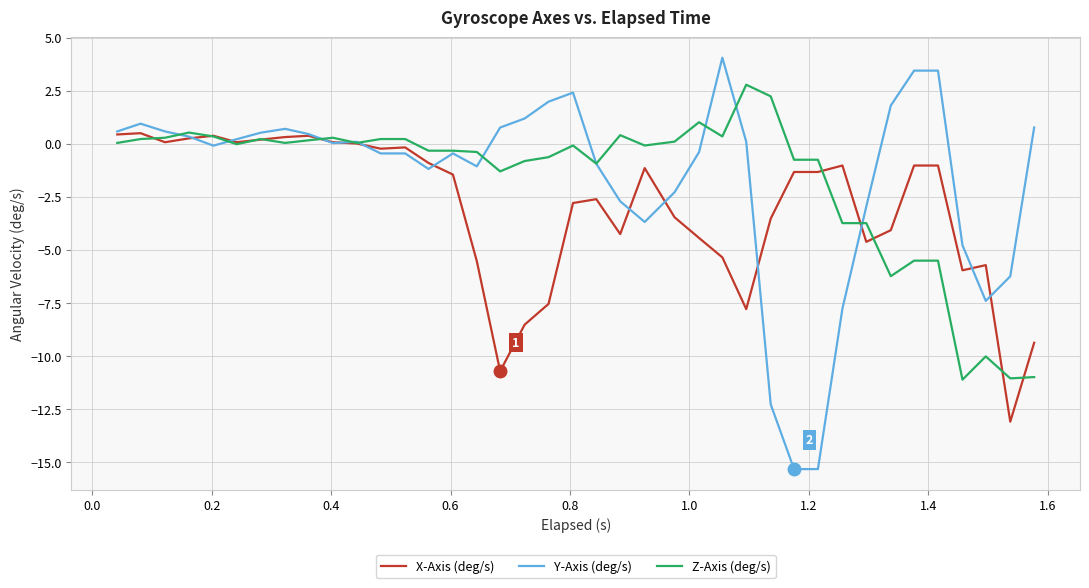

What is the maximum value for X-Axis (deg/s)?

0.5